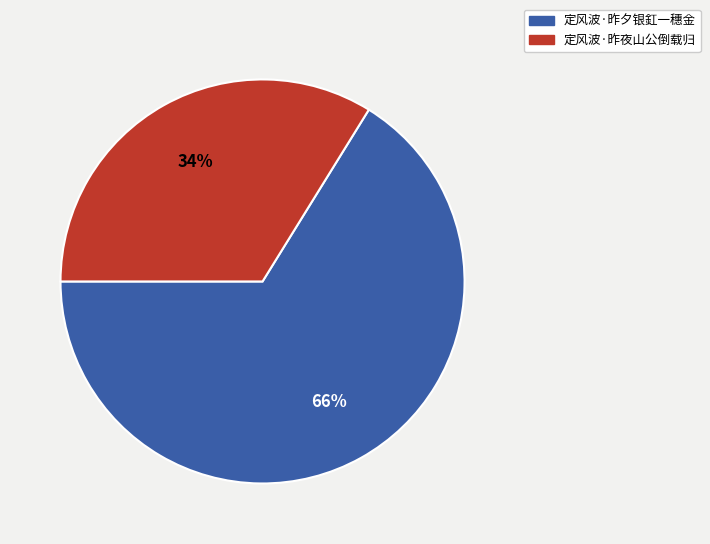

How many segments does this pie chart have?

2